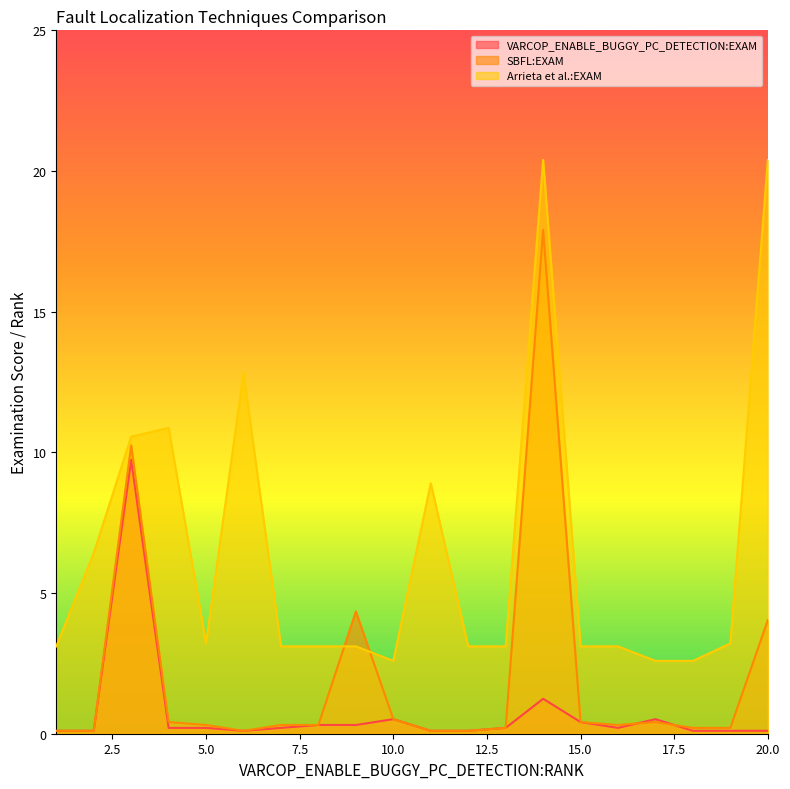

At how many categories does at least one series exceed 9?

5